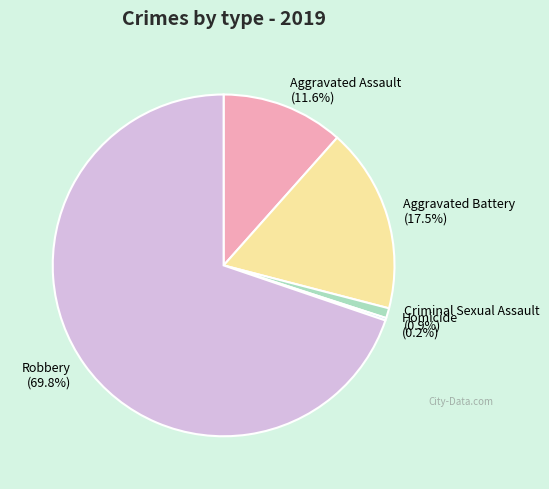

What is the ratio of the value at Aggravated Battery to the value at Robbery?

0.3